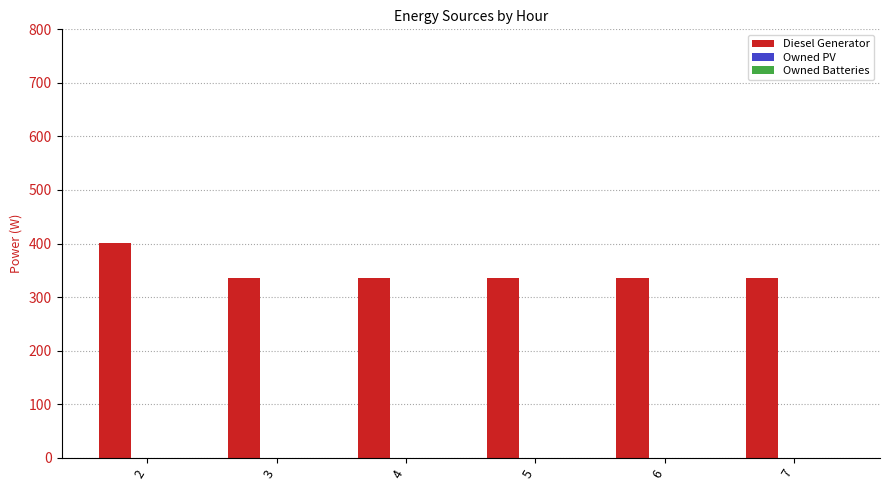

What is the ratio of the value at 4 to the value at 3?

1.0